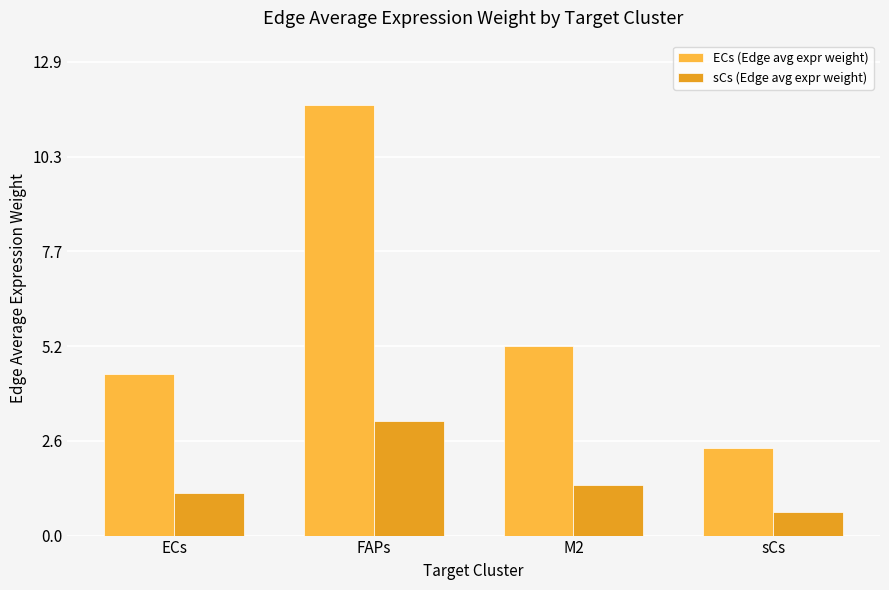

What is the highest value of the sCs (Edge avg expr weight) series?

3.1